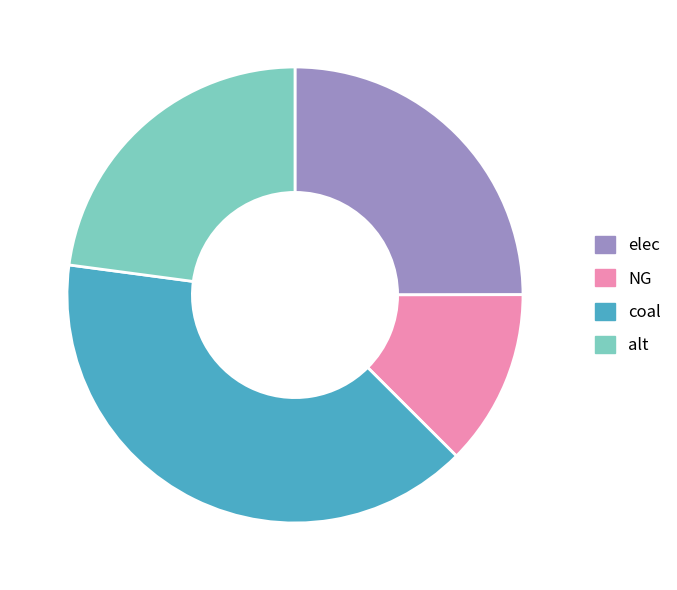

Does alt represent more than half of the total?

No